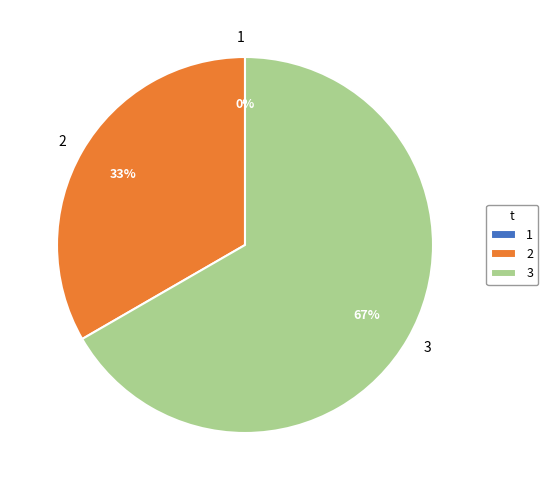

Does 1 represent more than half of the total?

No